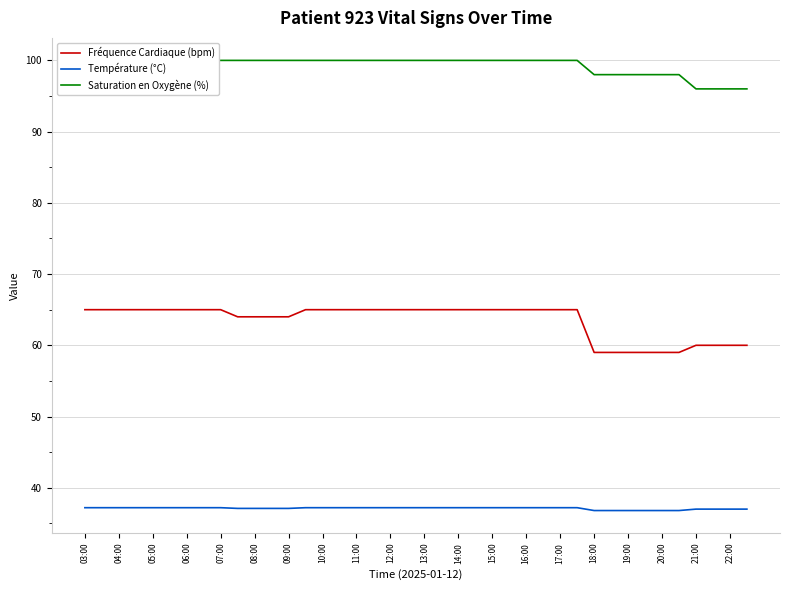

Reading left to right, list all the values displayed in this chart.

Fréquence Cardiaque (bpm): 65.0	65.0	65.0	65.0	65.0	65.0	65.0	65.0	65.0	64.0	64.0	64.0	64.0	65.0	65.0	65.0	65.0	65.0	65.0	65.0	65.0	65.0	65.0	65.0	65.0	65.0	65.0	65.0	65.0	65.0	59.0	59.0	59.0	59.0	59.0	59.0	60.0	60.0	60.0	60.0
Température (°C): 37.2	37.2	37.2	37.2	37.2	37.2	37.2	37.2	37.2	37.1	37.1	37.1	37.1	37.2	37.2	37.2	37.2	37.2	37.2	37.2	37.2	37.2	37.2	37.2	37.2	37.2	37.2	37.2	37.2	37.2	36.8	36.8	36.8	36.8	36.8	36.8	37.0	37.0	37.0	37.0
Saturation en Oxygène (%): 100.0	100.0	100.0	100.0	100.0	100.0	100.0	100.0	100.0	100.0	100.0	100.0	100.0	100.0	100.0	100.0	100.0	100.0	100.0	100.0	100.0	100.0	100.0	100.0	100.0	100.0	100.0	100.0	100.0	100.0	98.0	98.0	98.0	98.0	98.0	98.0	96.0	96.0	96.0	96.0